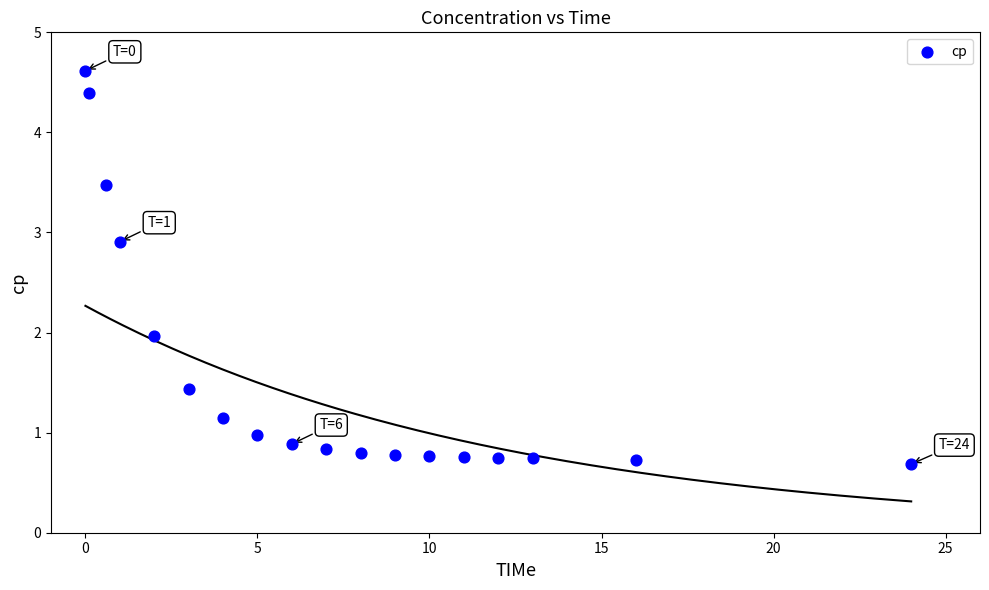

What is the range of X values (max minus min)?

24.0